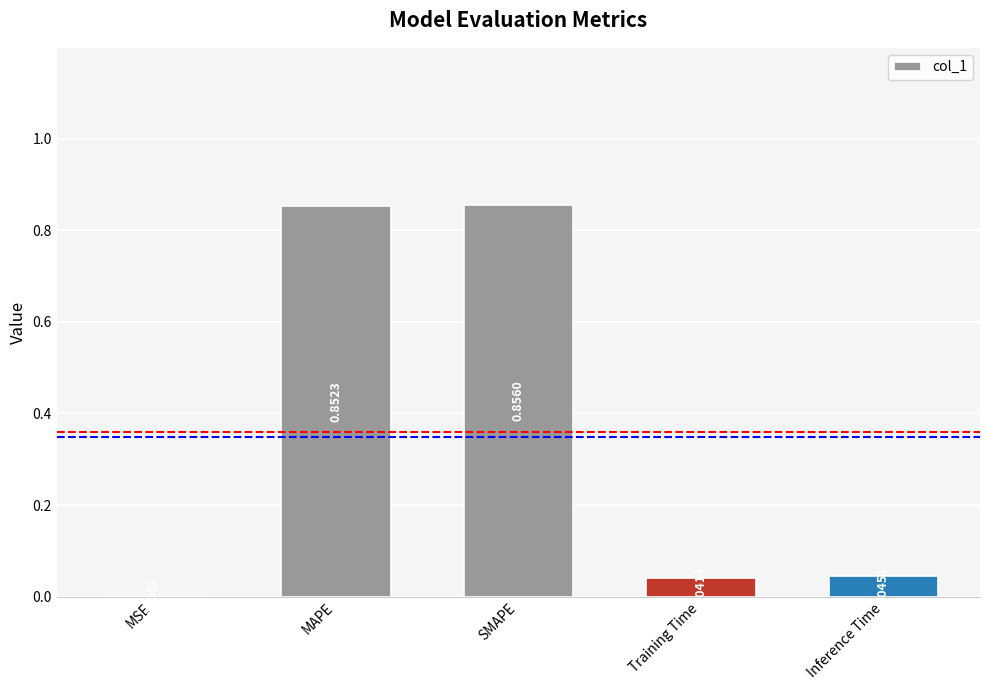

Which category has the highest value across all series?

SMAPE